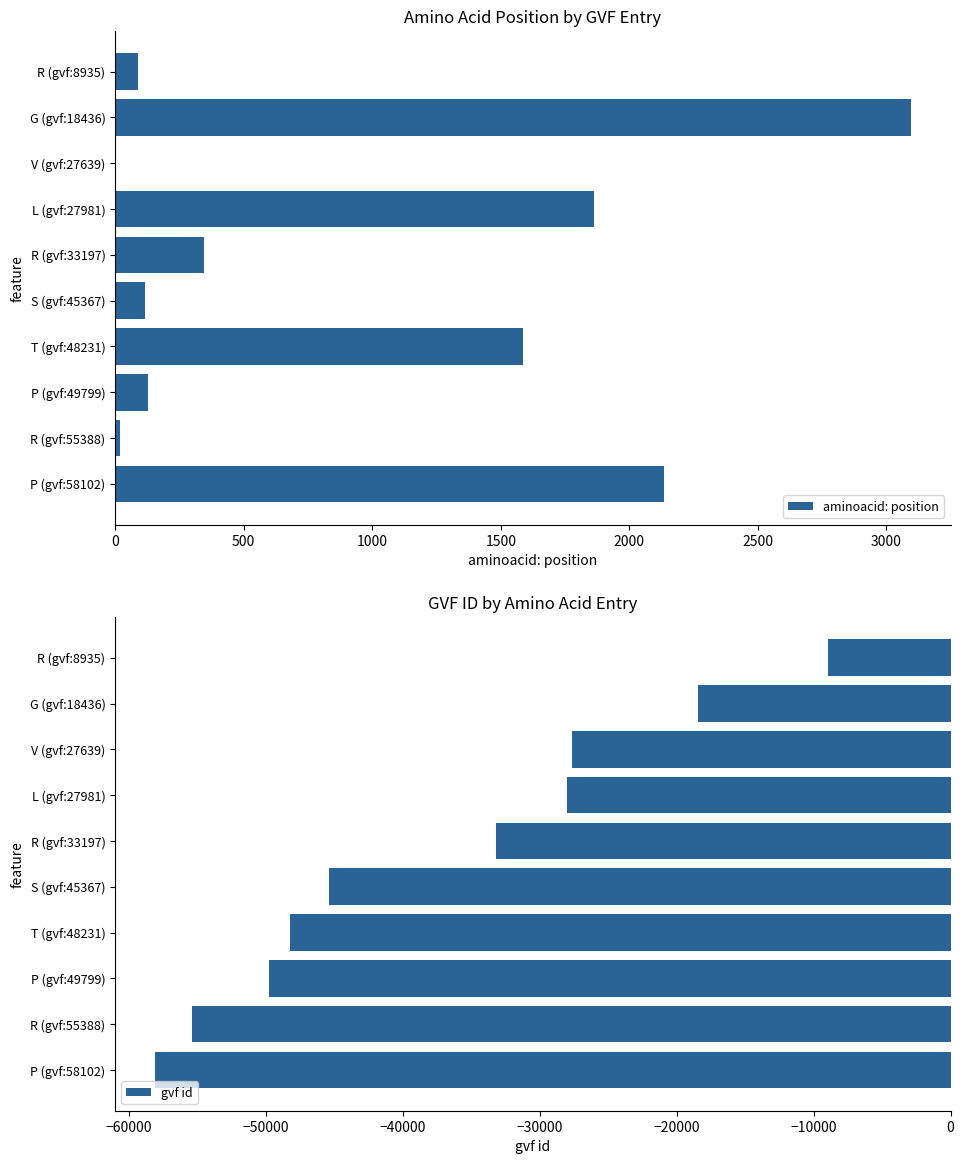

Is it true that gvf id equals -23823 at R (gvf:55388)?

False